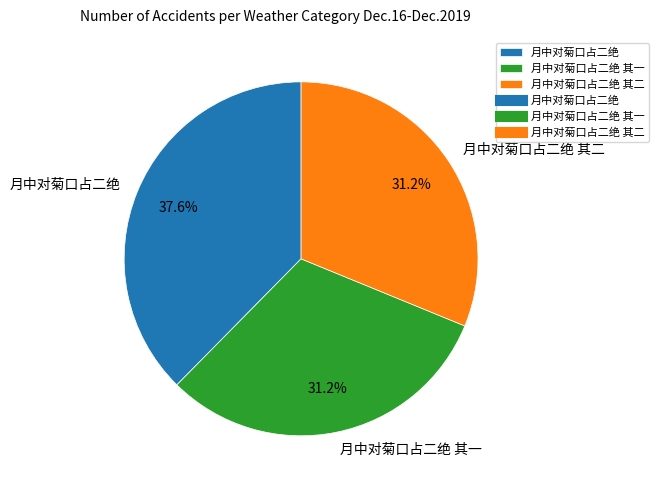

Count the number of slices in the pie.

3